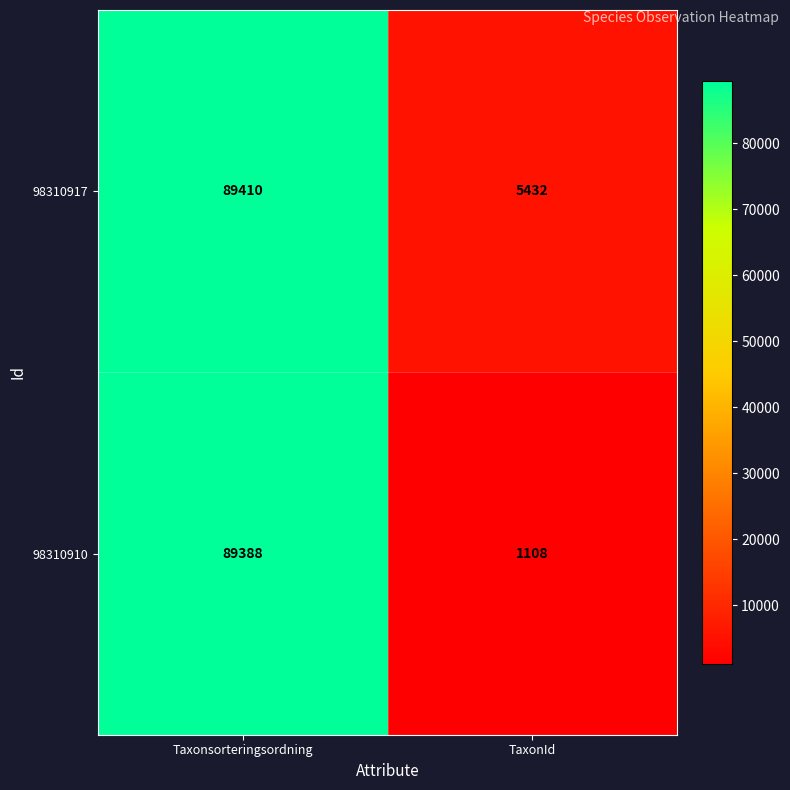

Between Taxonsorteringsordning and TaxonId, which series saw the biggest shift?

98310910